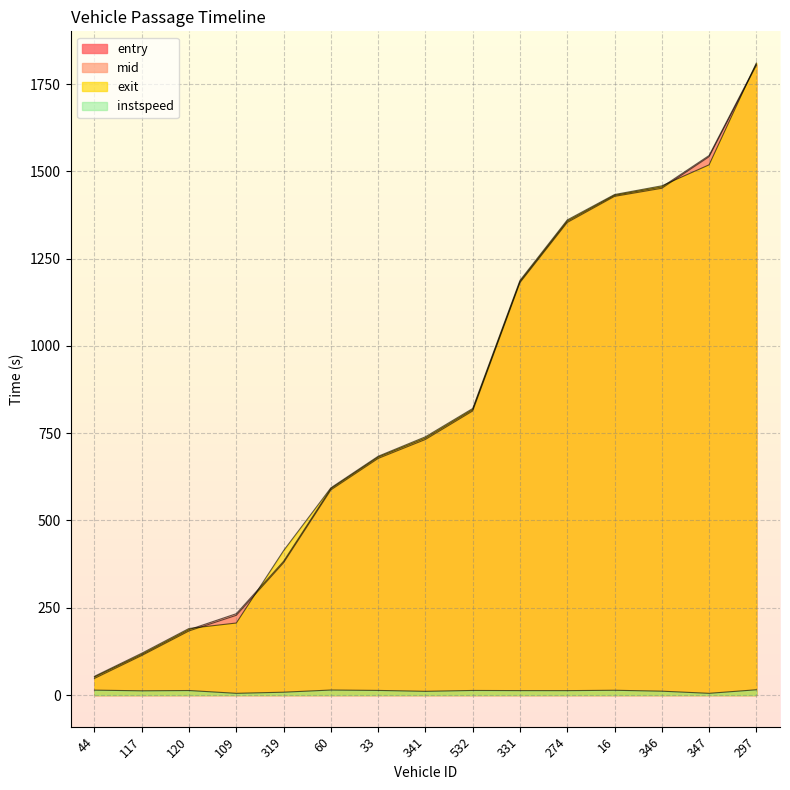

What is the label of the 13th point from the left?

346